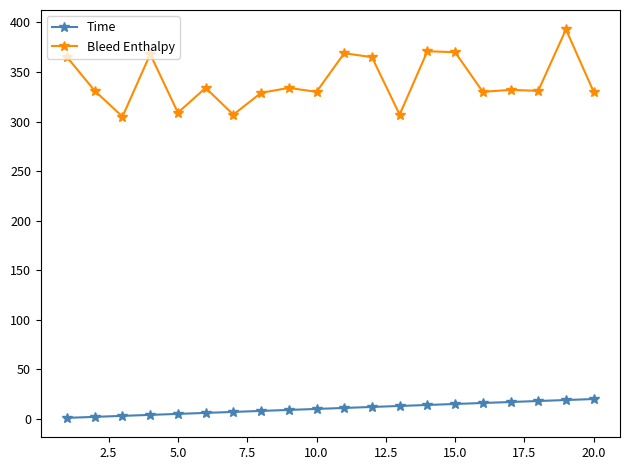

Which series has the widest spread of values?

Bleed Enthalpy